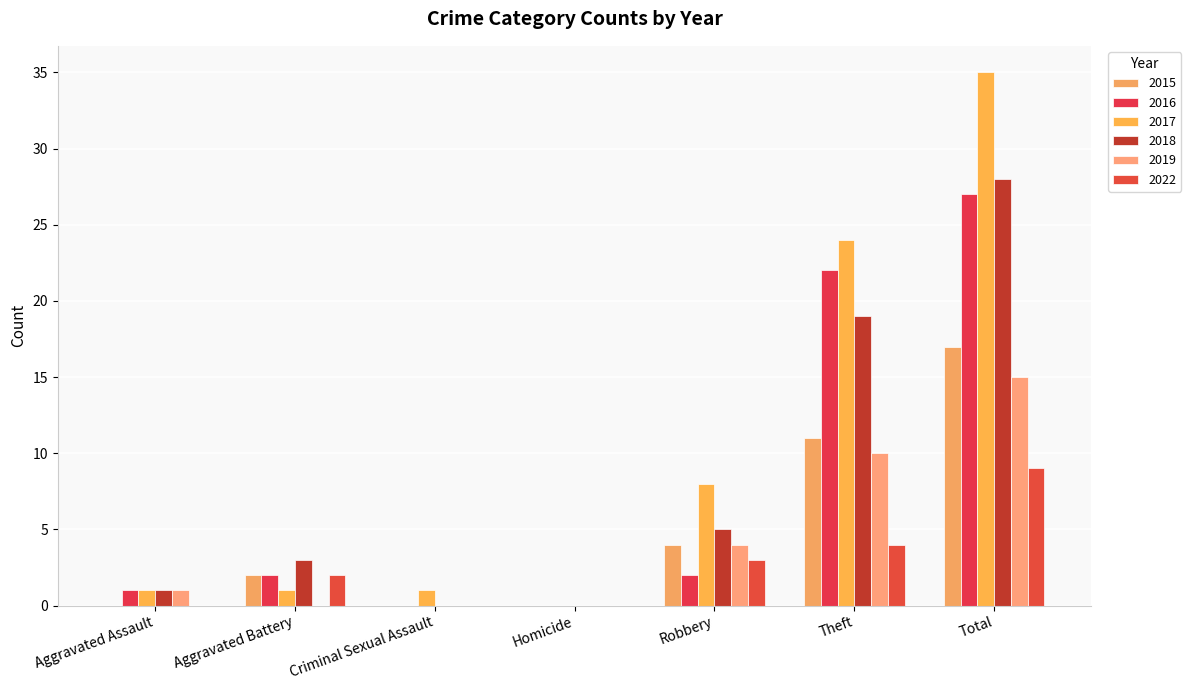

Does the chart contain stacked bars?

No